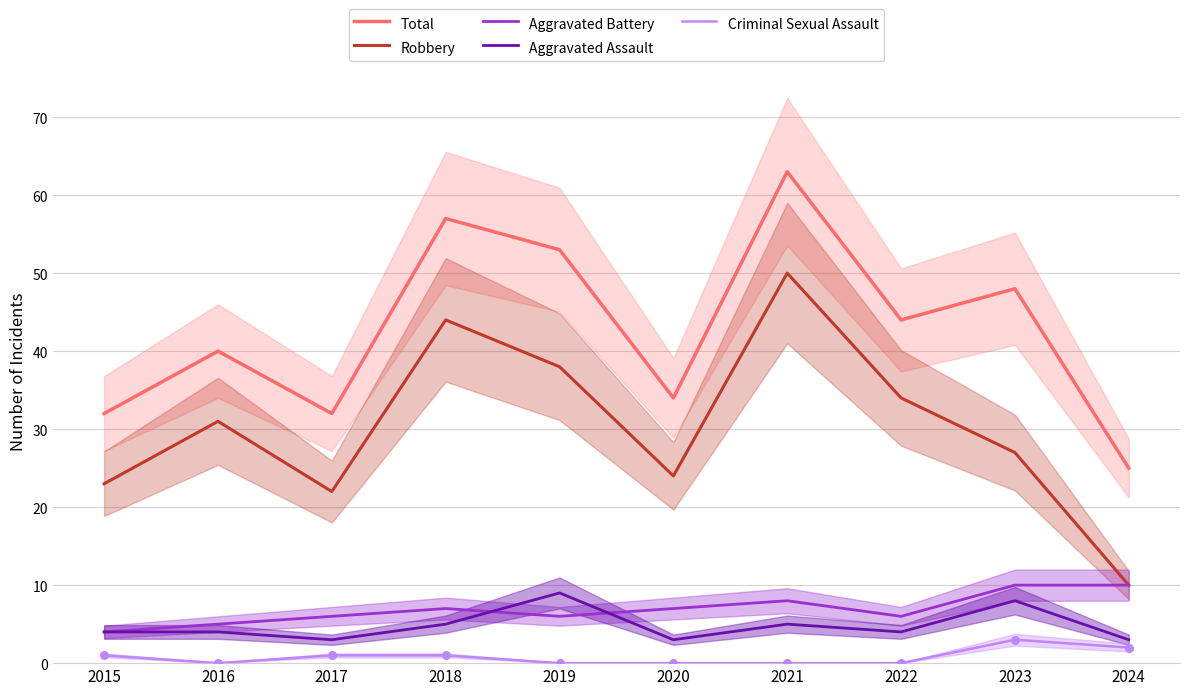

Which series has the largest total across all categories?

Total